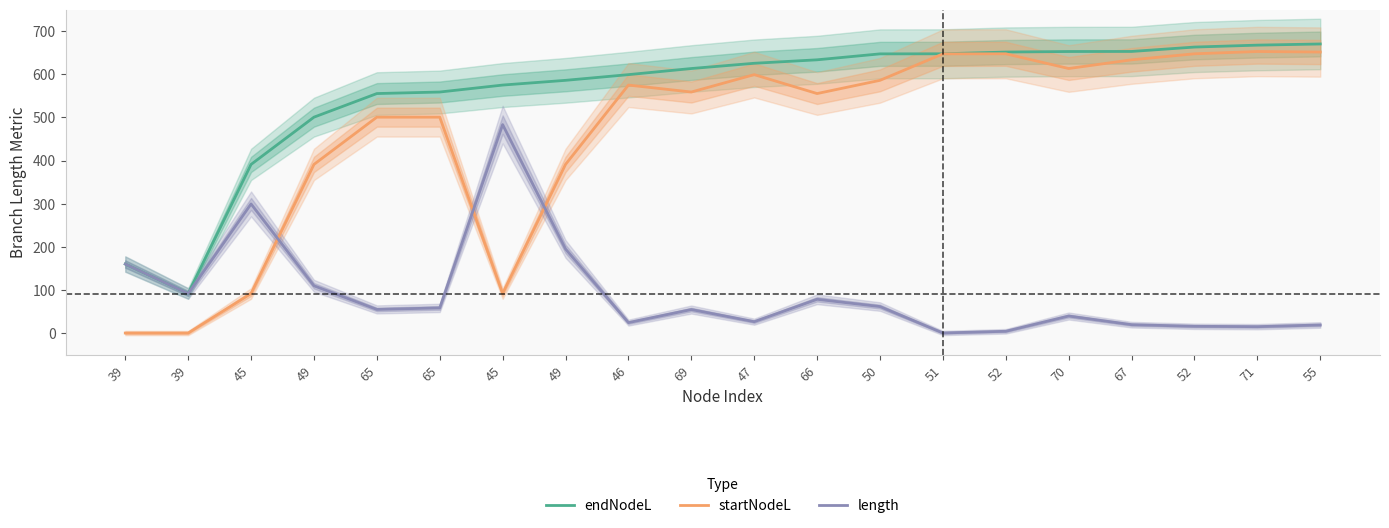

True or false: length has more than 0 interior local peaks.

True